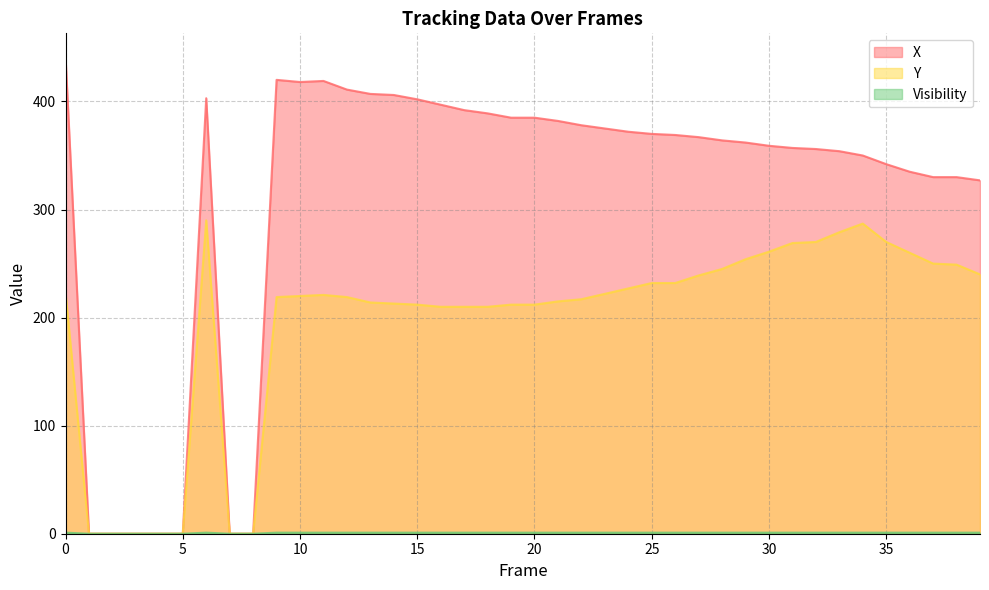

Reading right to left, what are all the values shown in this chart?

X: 39=327	38=330	37=330	36=335	35=342	34=350	33=354	32=356	31=357	30=359	29=362	28=364	27=367	26=369	25=370	24=372	23=375	22=378	21=382	20=385	19=385	18=389	17=392	16=397	15=402	14=406	13=407	12=411	11=419	10=418	9=420	8=0	7=0	6=403	5=0	4=0	3=0	2=0	1=0	0=441
Y: 39=240	38=249	37=250	36=260	35=270	34=287	33=279	32=270	31=269	30=261	29=254	28=245	27=239	26=232	25=232	24=227	23=222	22=217	21=215	20=212	19=212	18=210	17=210	16=210	15=212	14=213	13=214	12=219	11=221	10=220	9=219	8=0	7=0	6=290	5=0	4=0	3=0	2=0	1=0	0=223
Visibility: 39=1	38=1	37=1	36=1	35=1	34=1	33=1	32=1	31=1	30=1	29=1	28=1	27=1	26=1	25=1	24=1	23=1	22=1	21=1	20=1	19=1	18=1	17=1	16=1	15=1	14=1	13=1	12=1	11=1	10=1	9=1	8=0	7=0	6=1	5=0	4=0	3=0	2=0	1=0	0=1